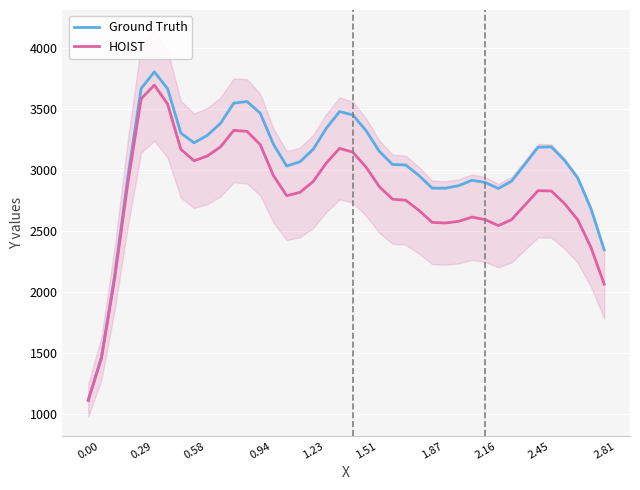

What is the highest value of the HOIST series?

3697.2